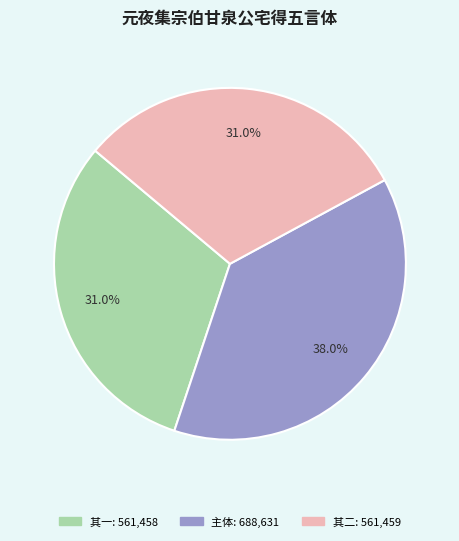

Is there a majority slice in this chart?

No